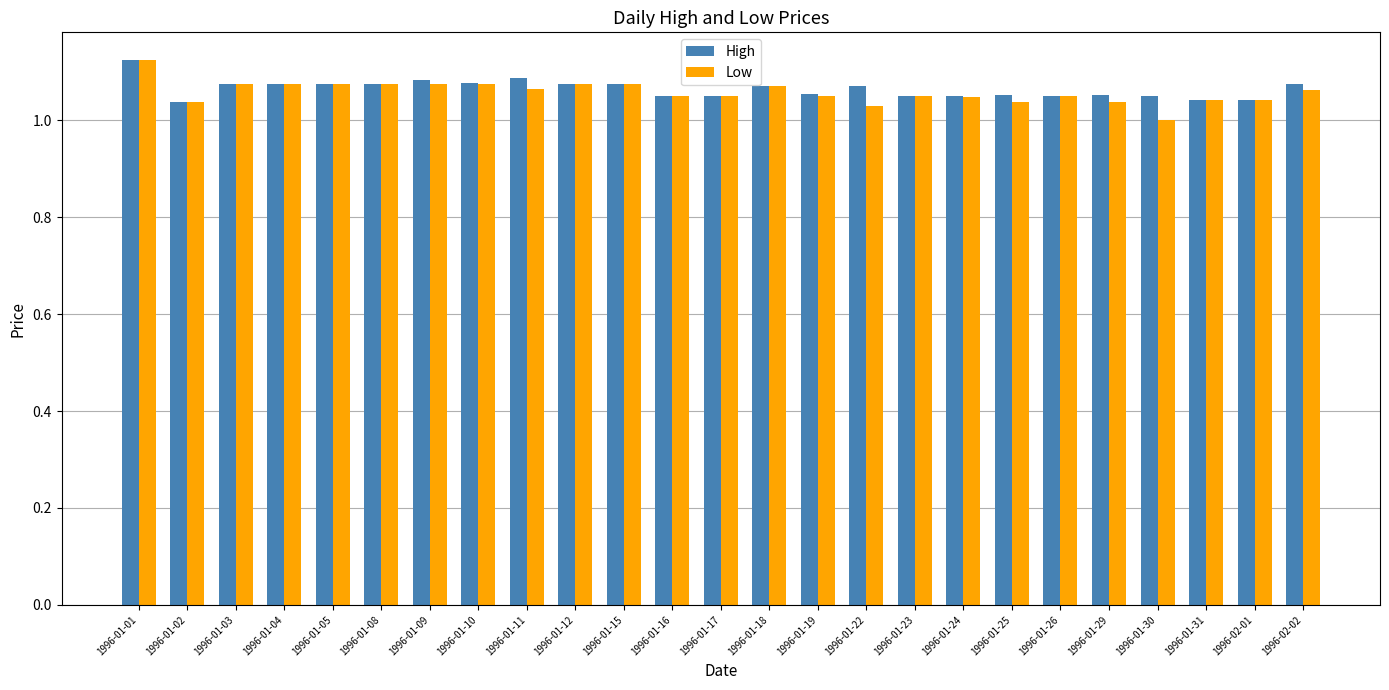

At which category does the chart reach its peak across all series?

1996-01-01